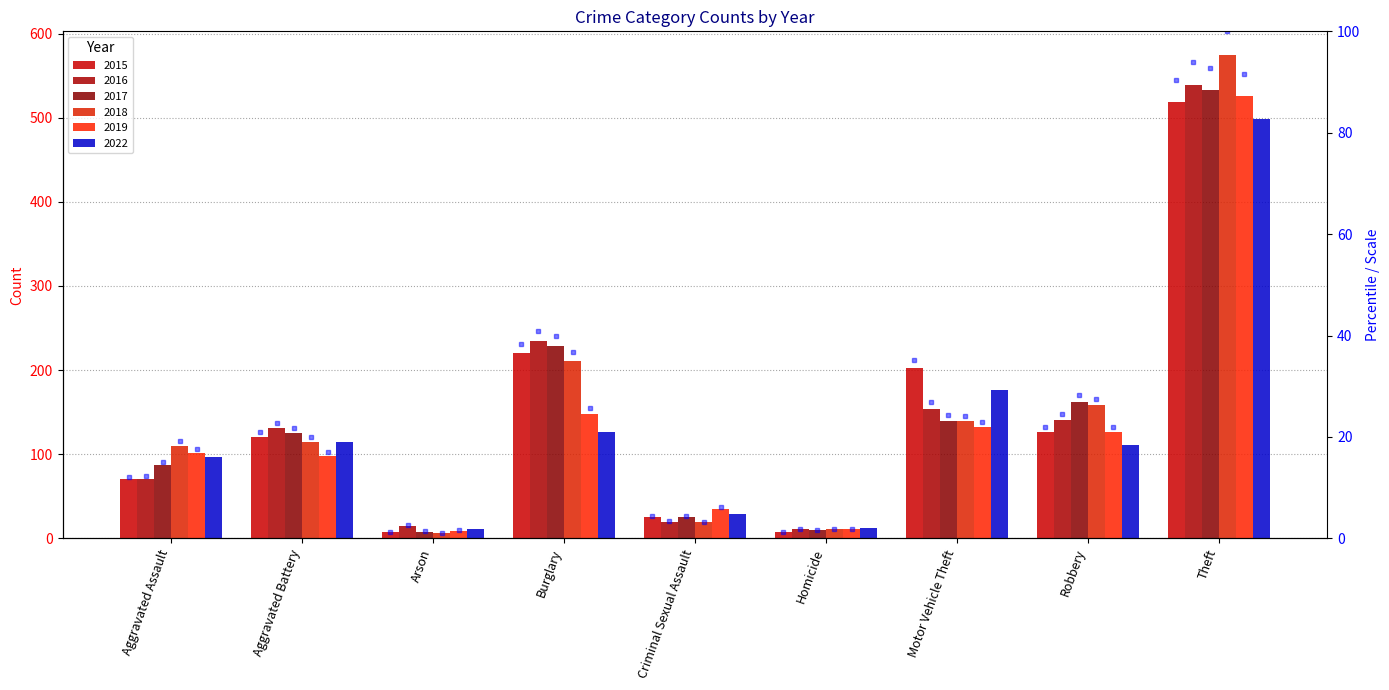

The chart shows a value of 56.5 at Burglary. True or false?

False